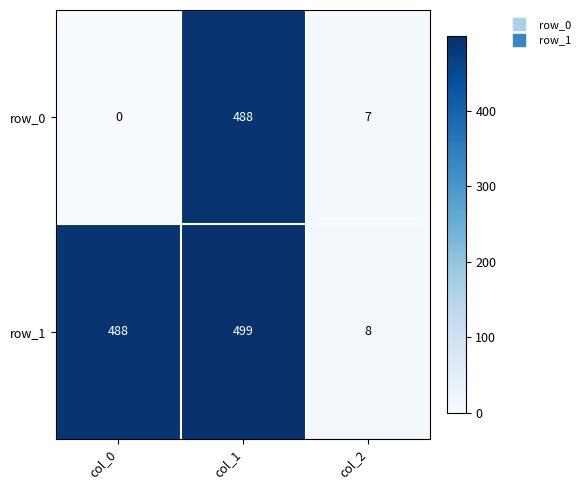

Reading left to right, extract all data points from this chart.

row_0: 0	488	7
row_1: 488	499	8